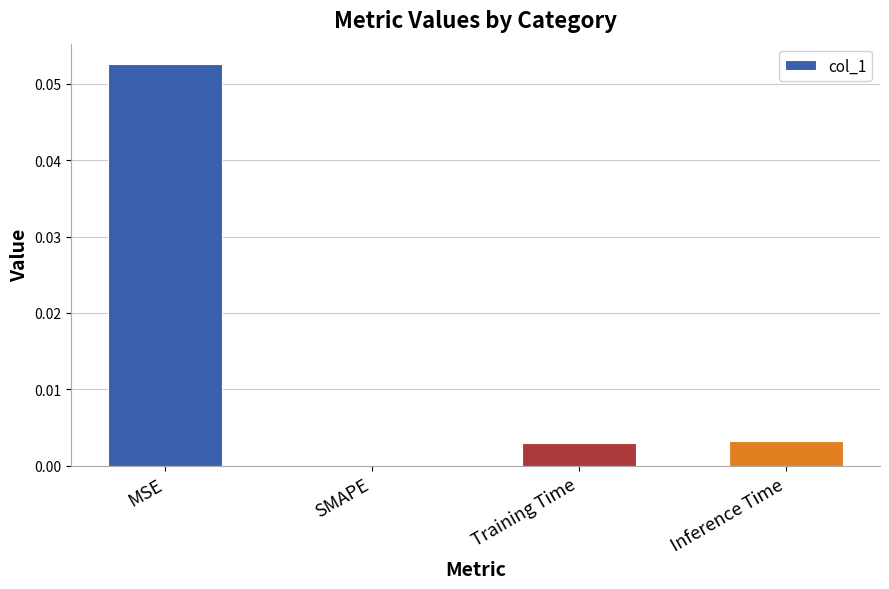

How many values exceed 0?

3